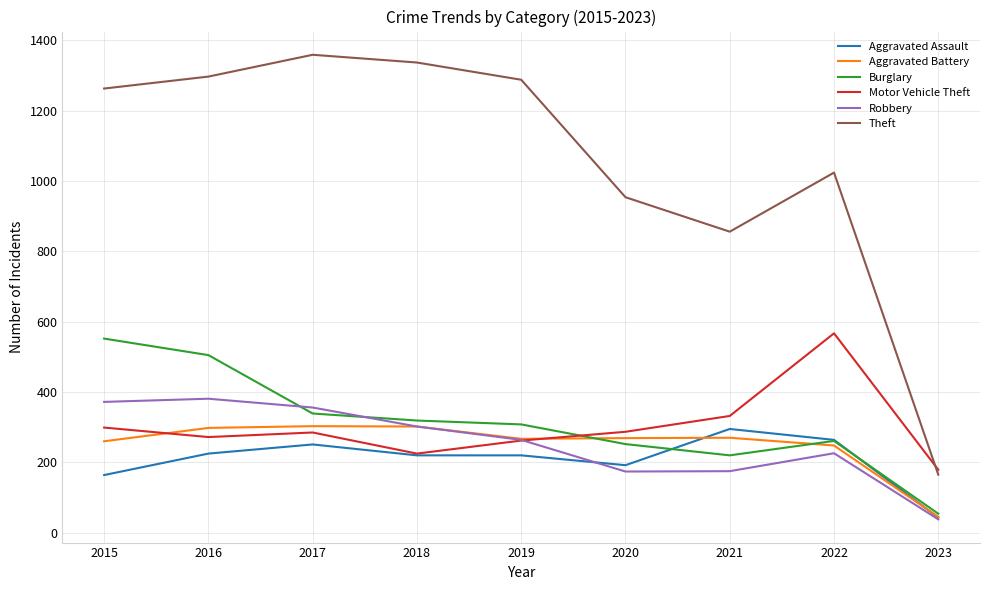

Which series has the widest spread of values?

Theft